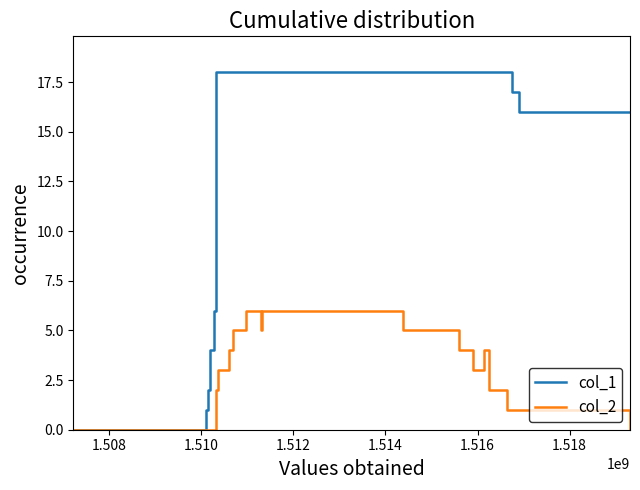

Which series has the largest total across all categories?

col_1